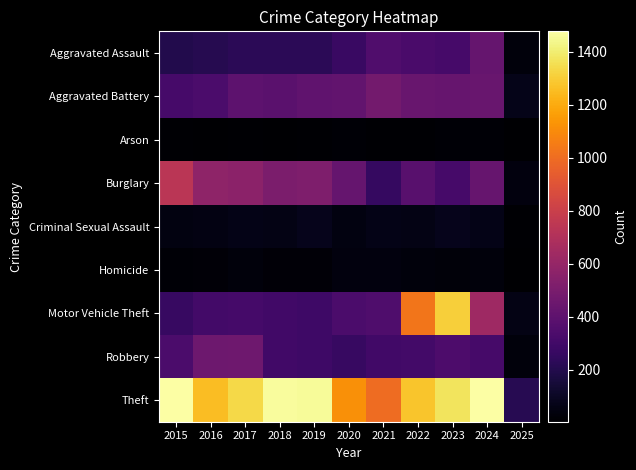

Between 2015 and 2016, which series saw the biggest shift?

Theft